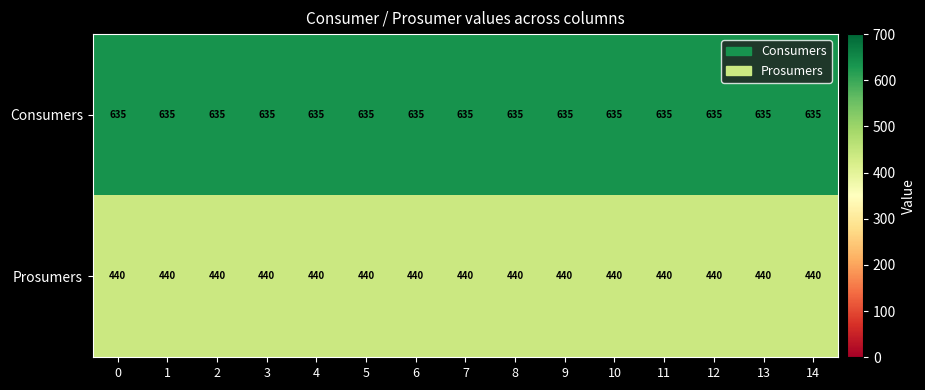

The Consumers series shows 172 at 6. True or false?

False